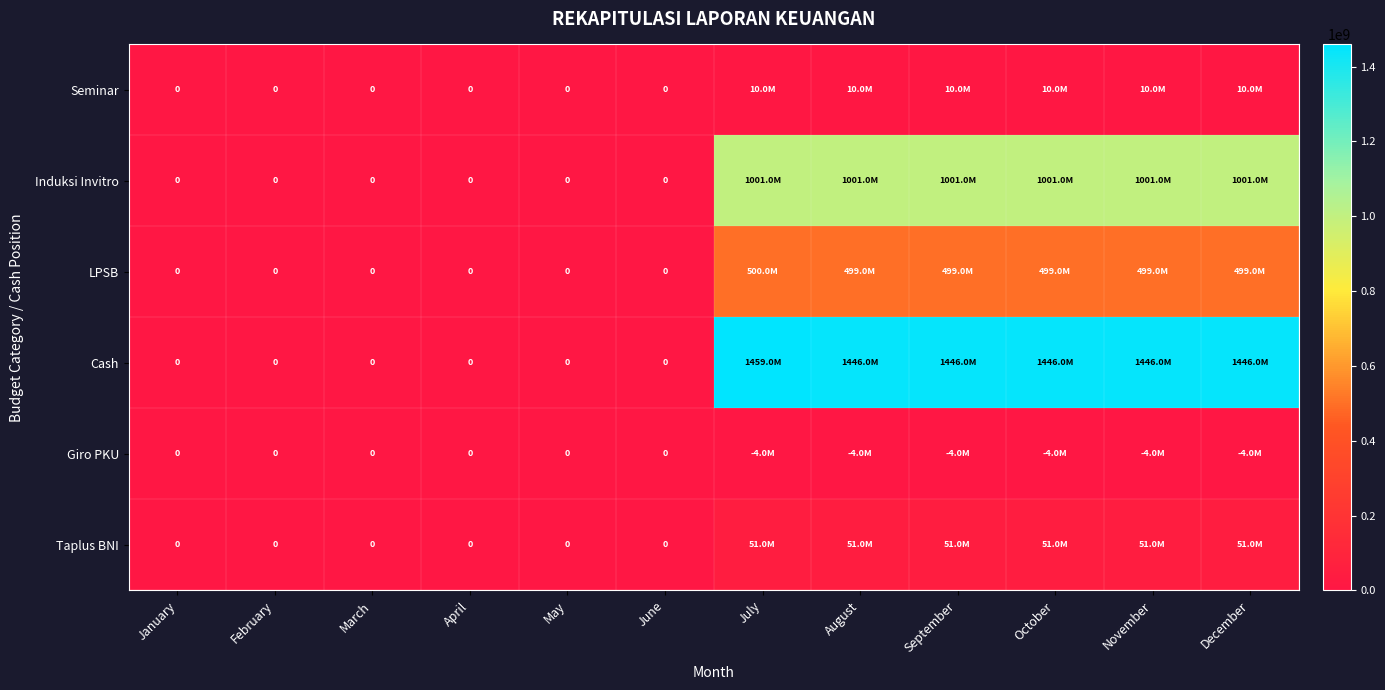

Which has a higher value, October or August?

October